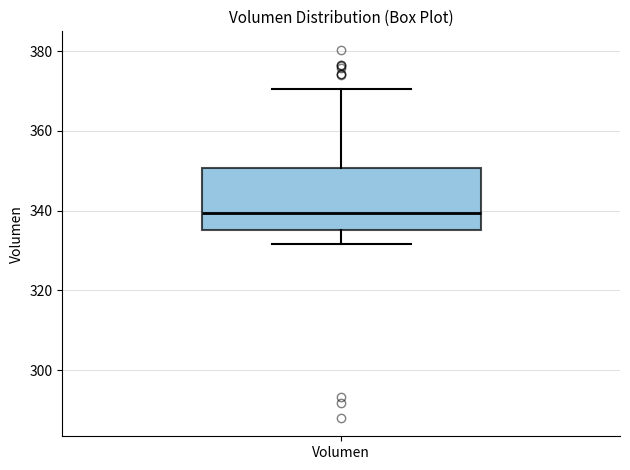

Read this box plot against the y-axis: the position of the median line, the range covered by the box, and the ends of both whiskers. The values are not printed on the chart, so give them approximately, as read against the axis.

median 340, box 336 to 350, whiskers 332 to 370